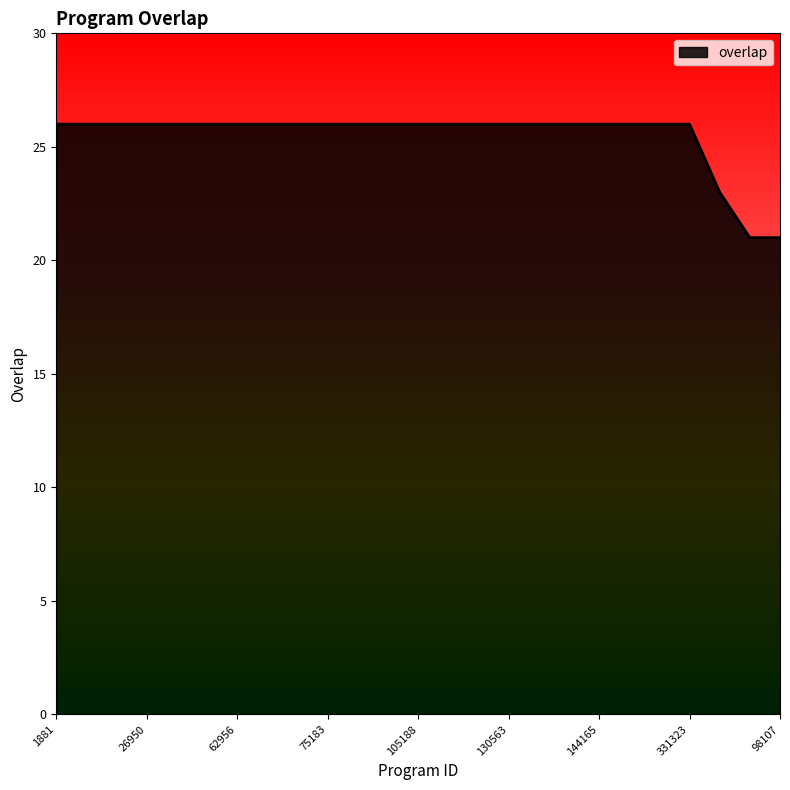

What is the greatest value displayed?

26